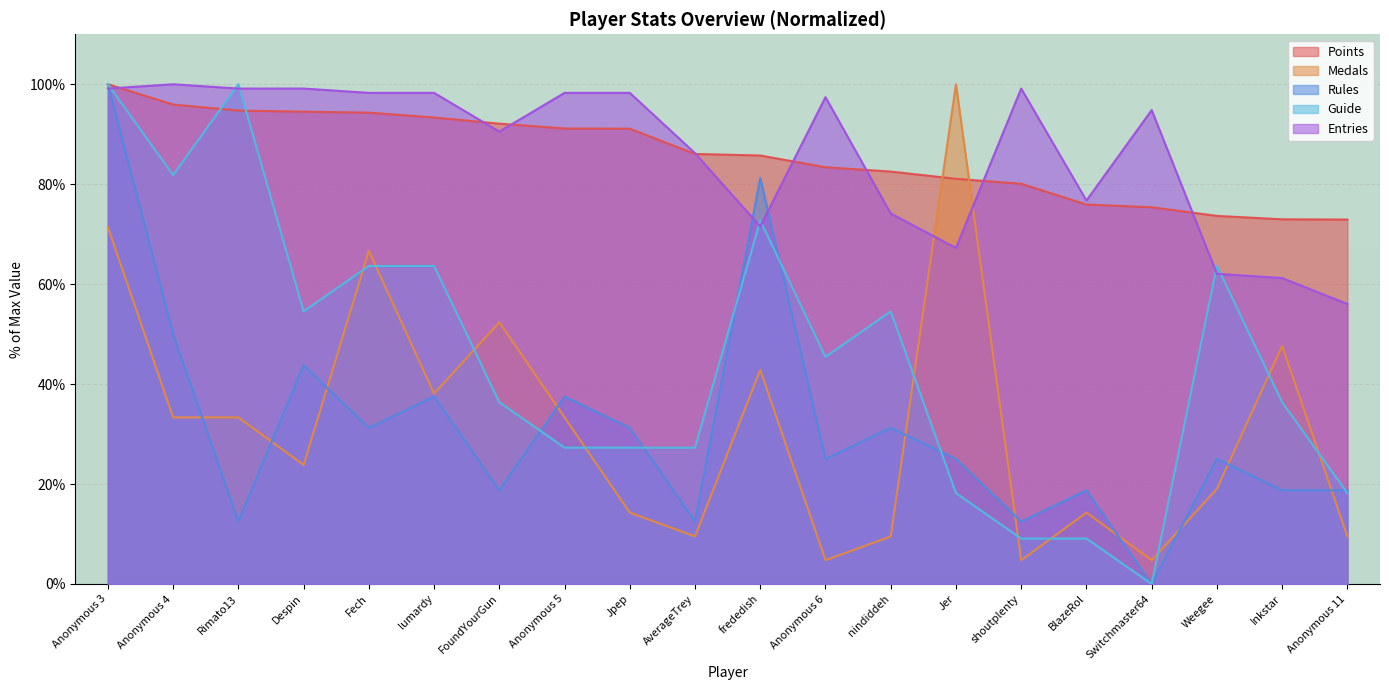

What is the difference between the maximum and second lowest values in the Medals series?

95.2